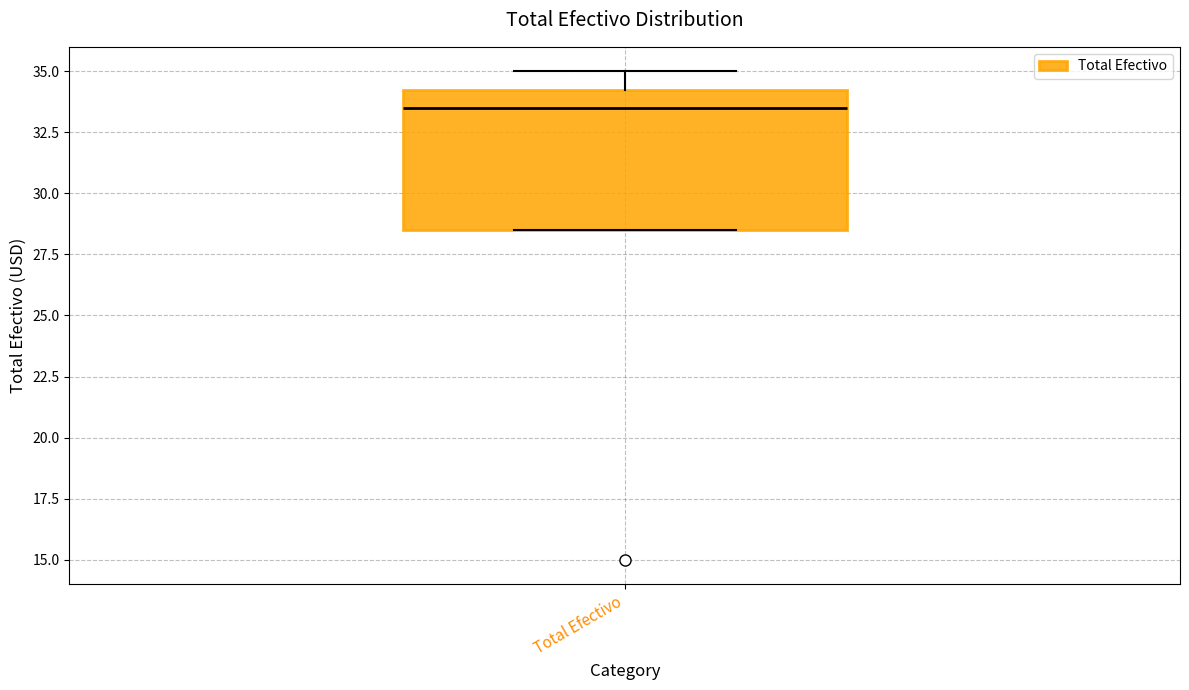

Read this box plot against the y-axis: the position of the median line, the range covered by the box, and the ends of both whiskers. The values are not printed on the chart, so give them approximately, as read against the axis.

median 33.5, box 28.5 to 34.0, whiskers 28.5 to 35.0